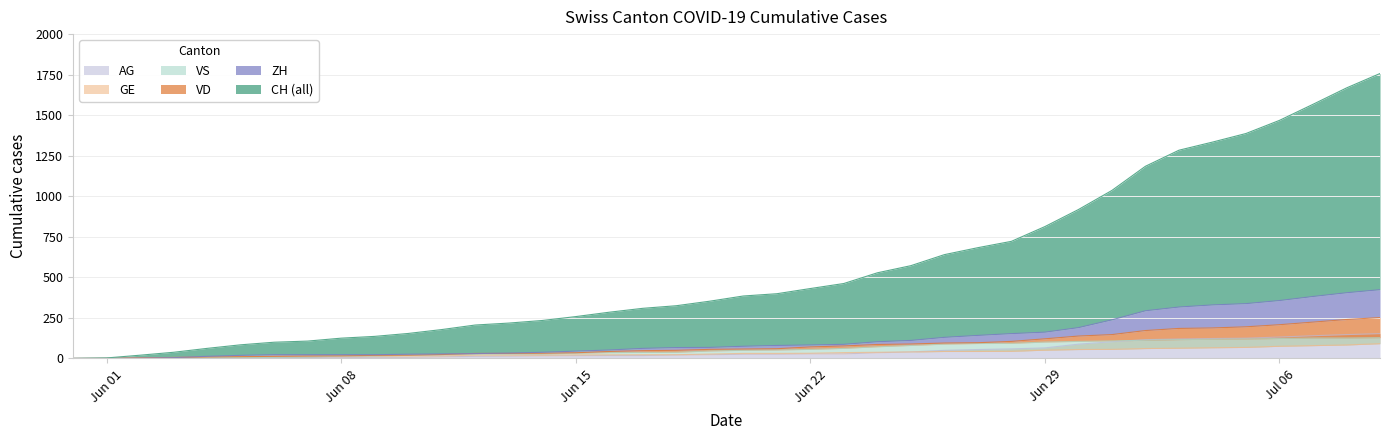

List the series in order of their peak value, lowest first.

GE, VS, AG, VD, ZH, CH